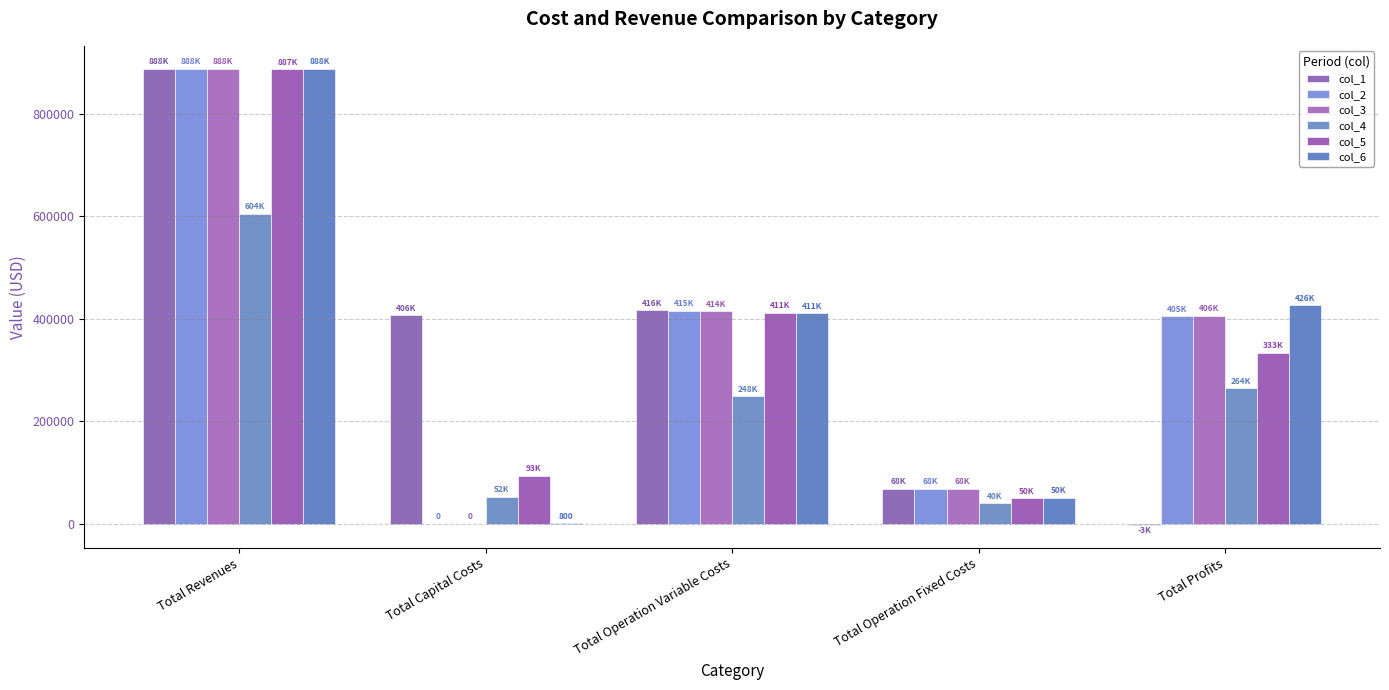

Is the value of col_4 at Total Capital Costs greater than the value of col_3 at Total Operation Variable Costs?

No